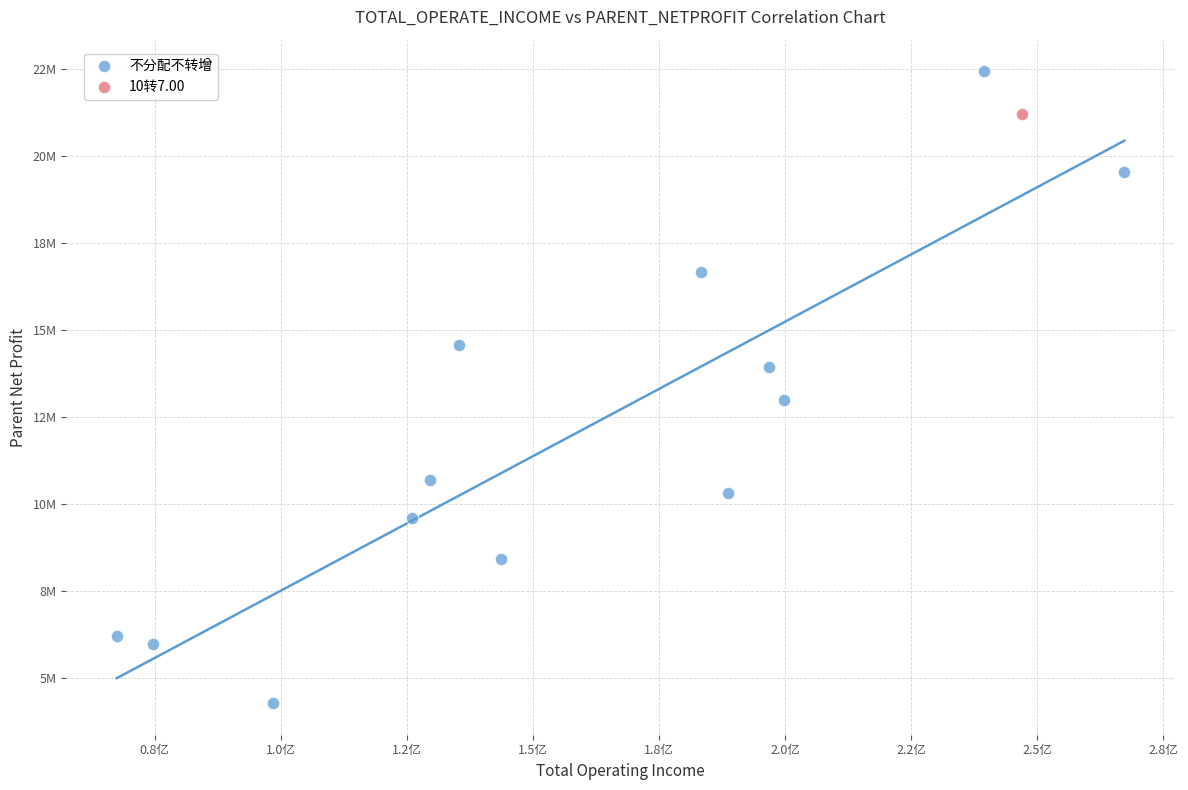

What are all the series names shown in the legend?

不分配不转增, 10转7.00